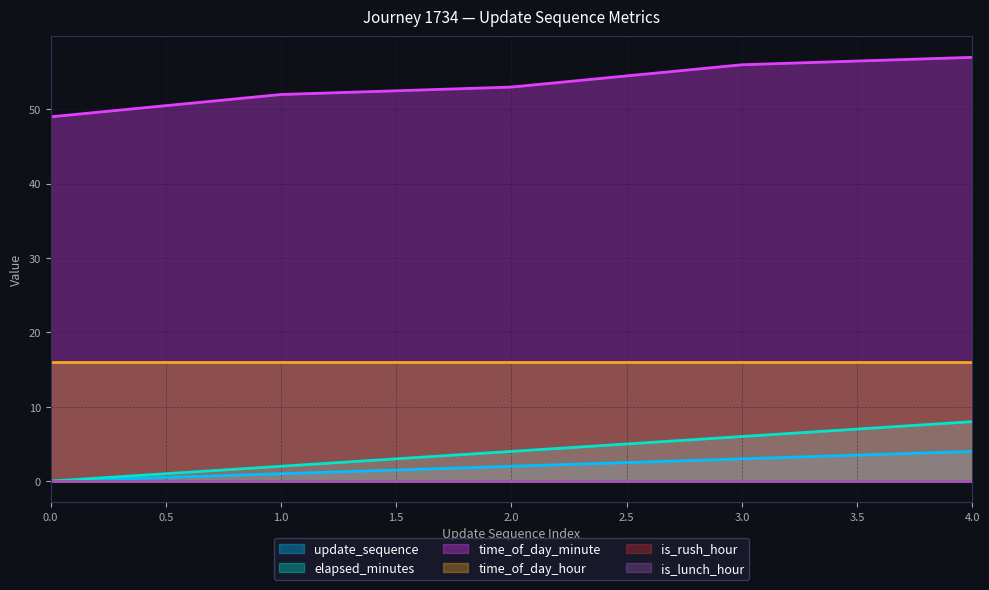

True or false: update_sequence has more than 2 points higher than both neighbors.

False